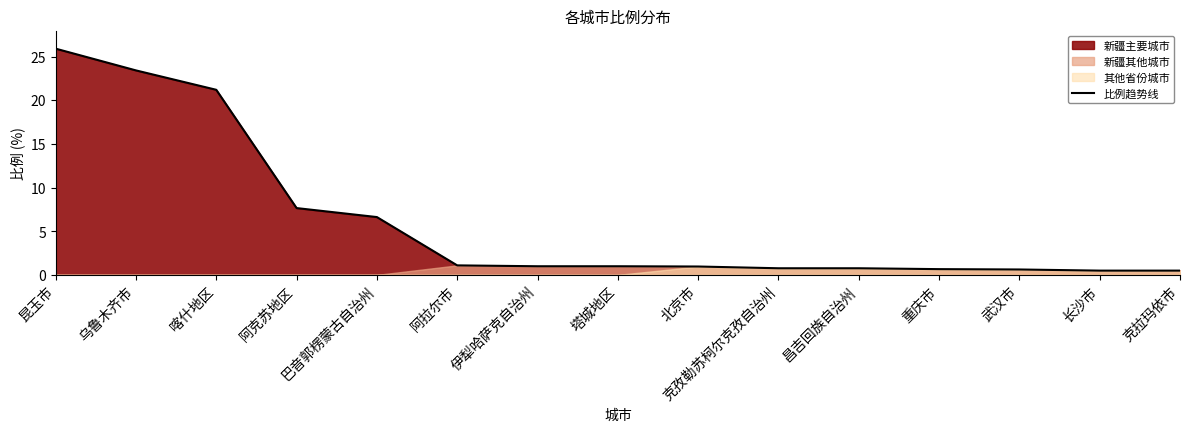

True or false: the data shows 0.7 at 重庆市.

True